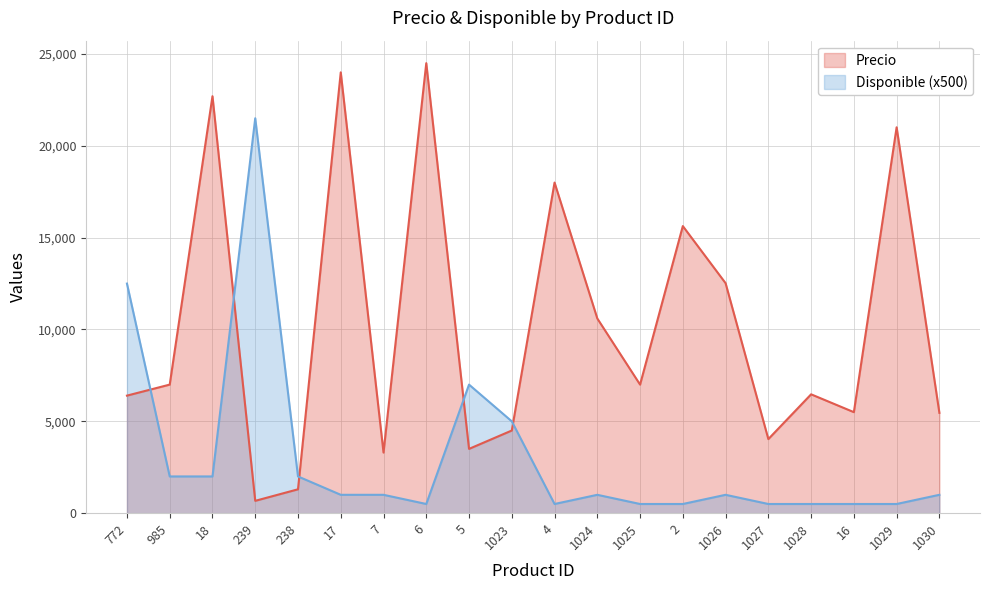

Where do Precio and Disponible first cross each other?

772 and 985